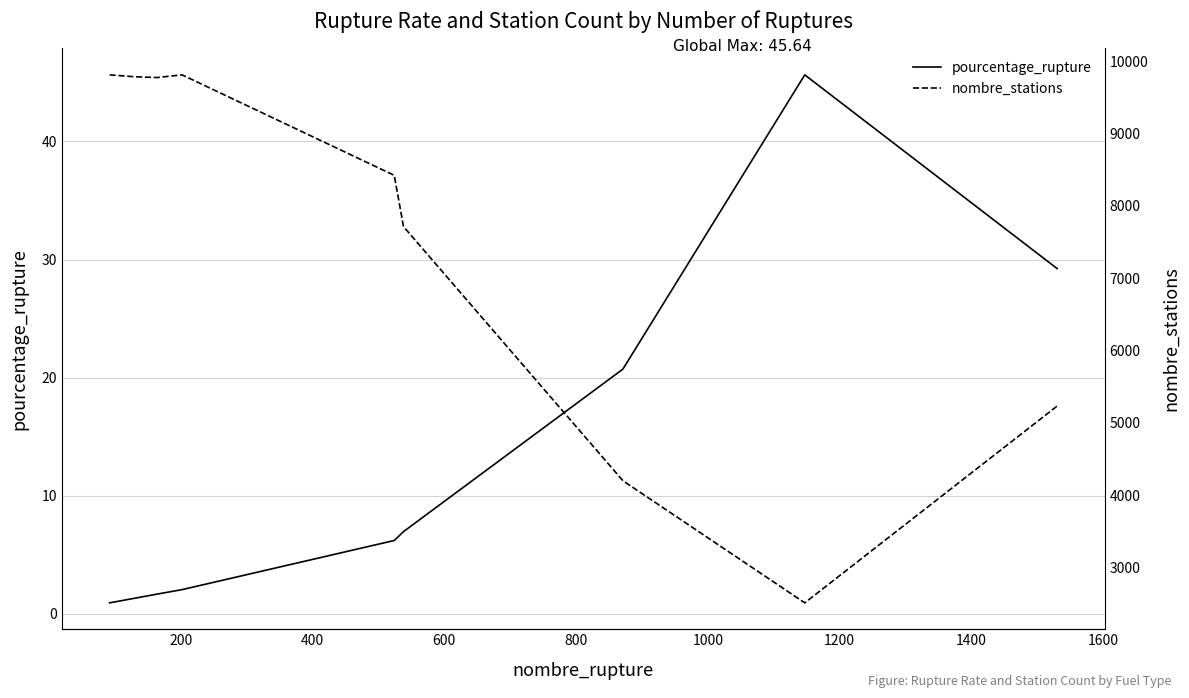

How many interior local peaks does the pourcentage_rupture series have?

1